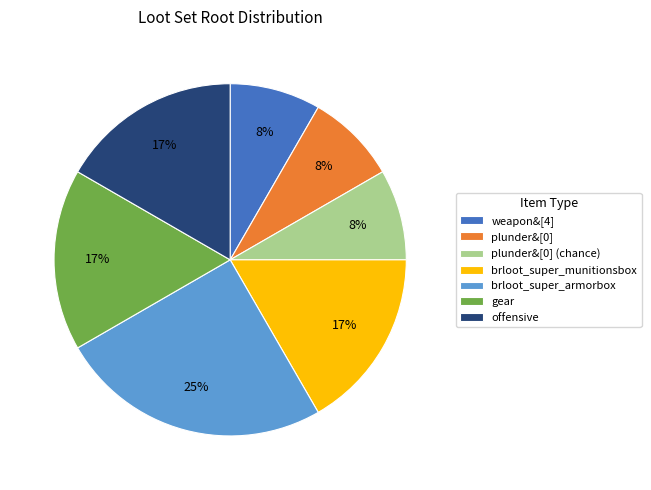

What is the largest slice in the pie chart?

brloot_super_armorbox